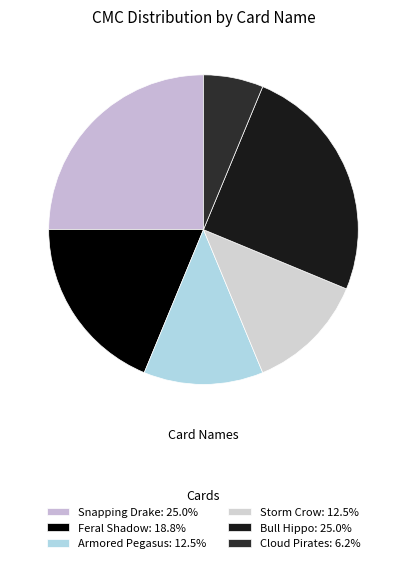

The Storm Crow slice represents 1% of the pie. True or false?

False